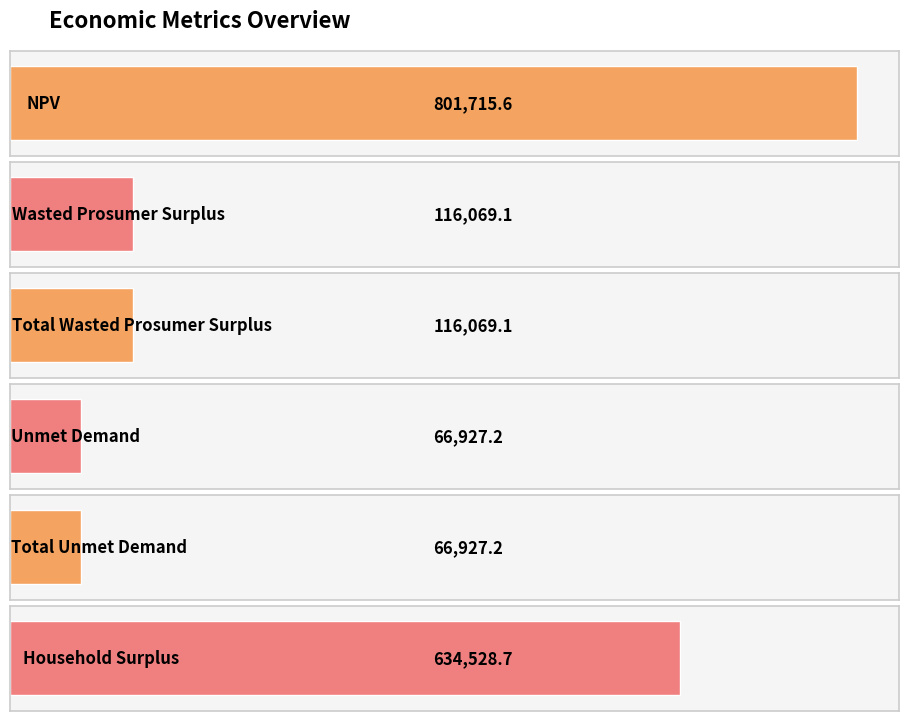

At which label is the value closest to 434321?

Household Surplus